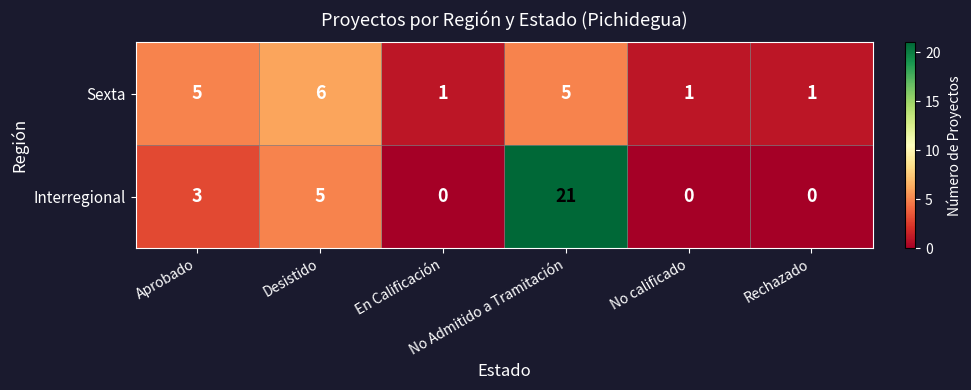

What is the greatest value displayed?

21